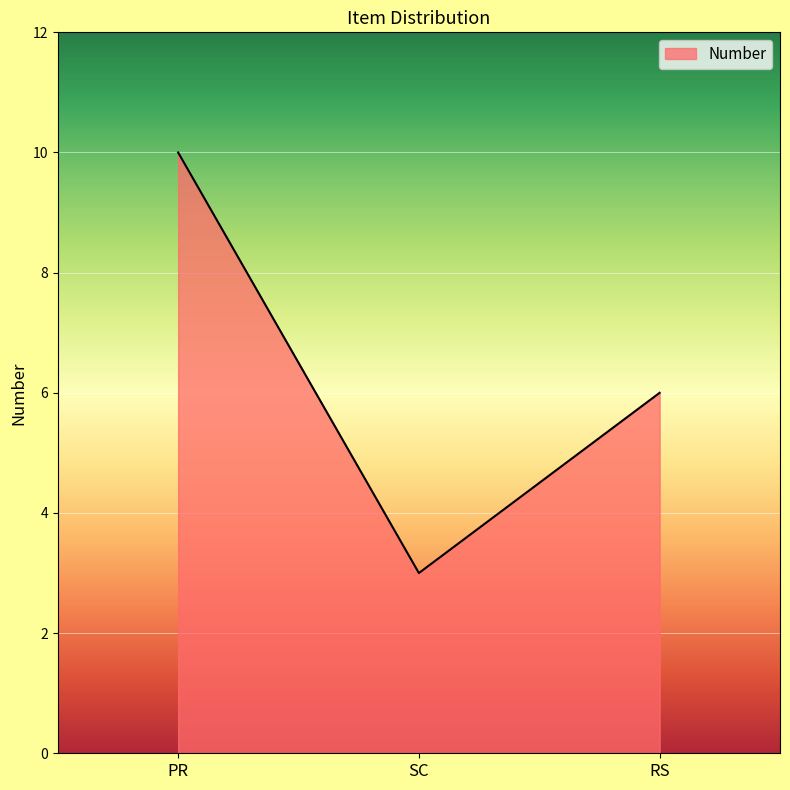

What is the change in value from SC to RS?

+3